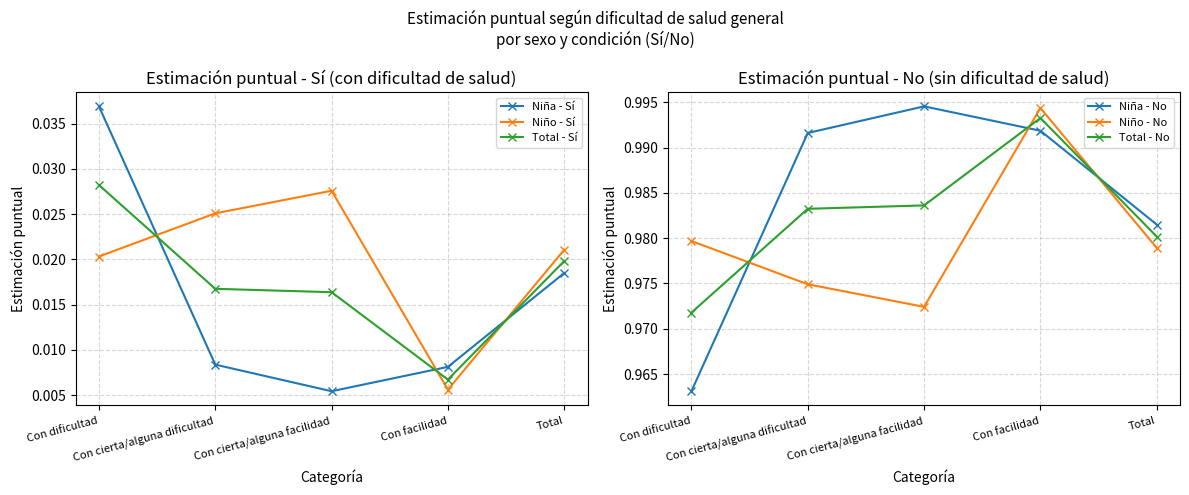

What position from the left is Con dificultad?

1